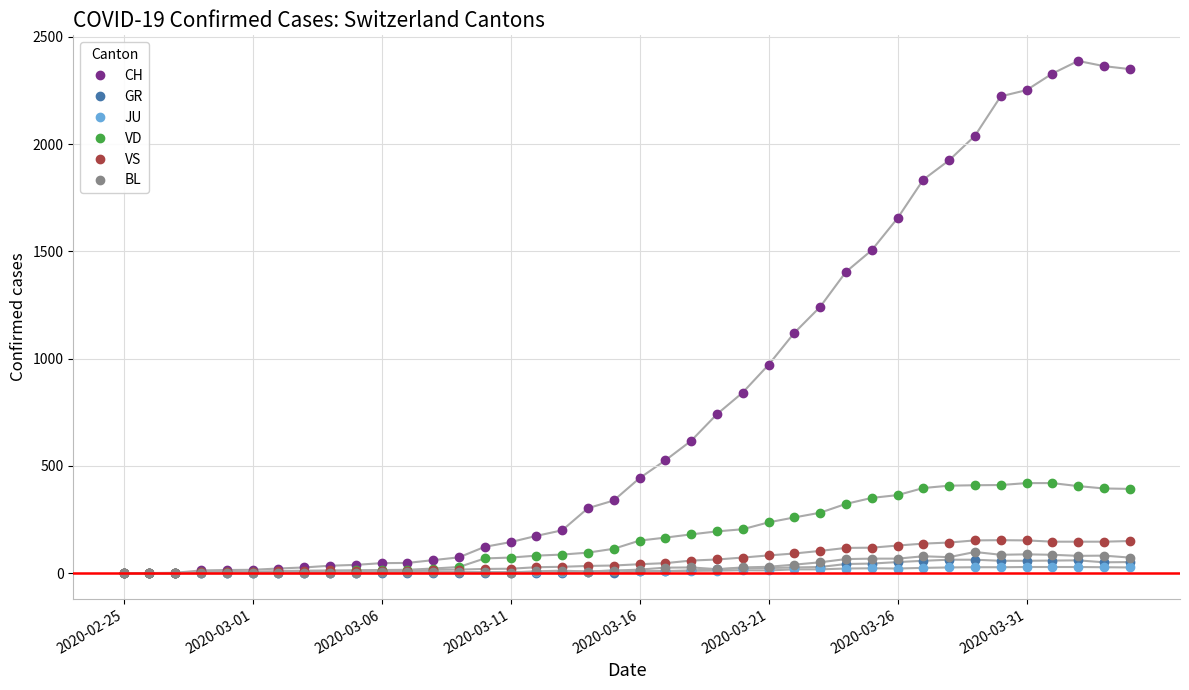

Which series has the largest total across all categories?

CH